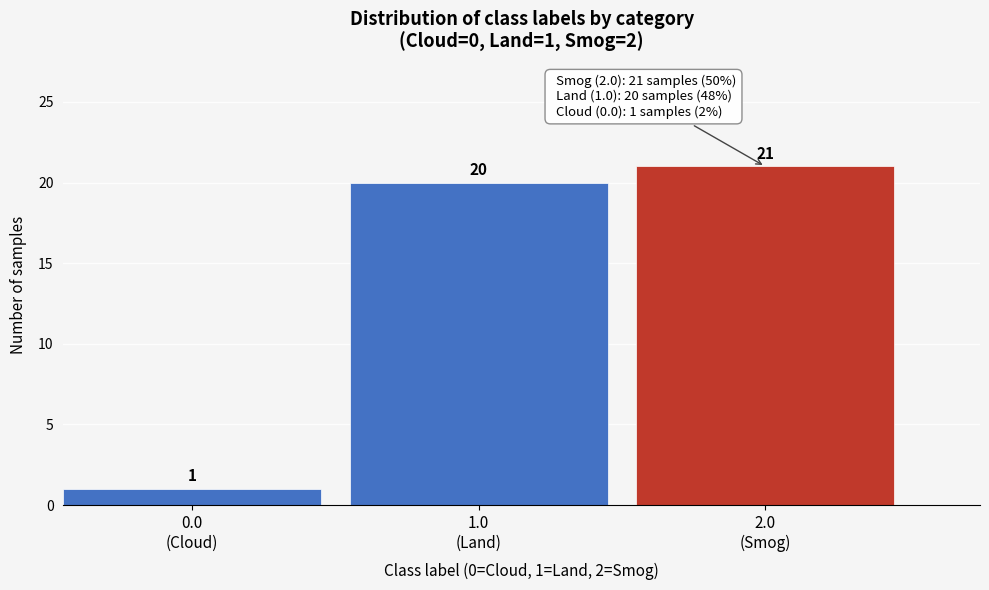

Reading left to right, what are all the values shown in this chart?

1	20	21